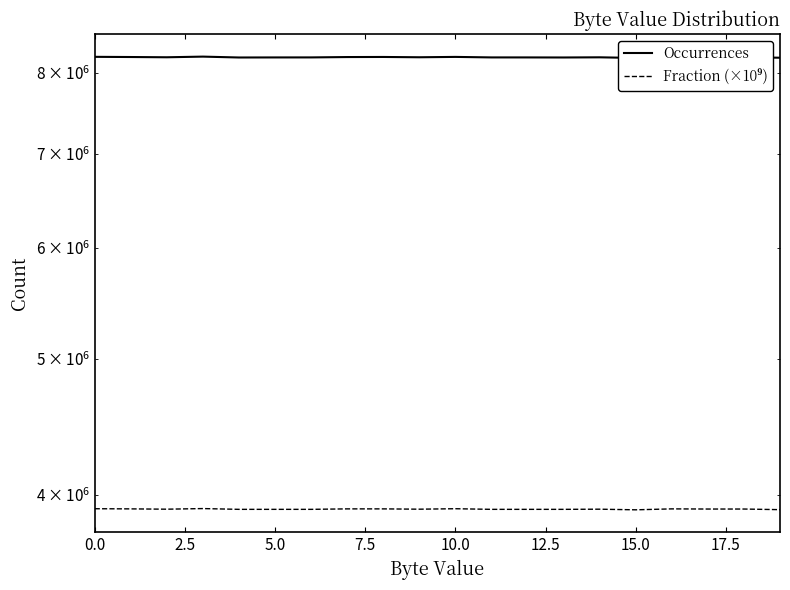

In Occurrences, how many points are lower than both neighbors (excluding endpoints)?

5